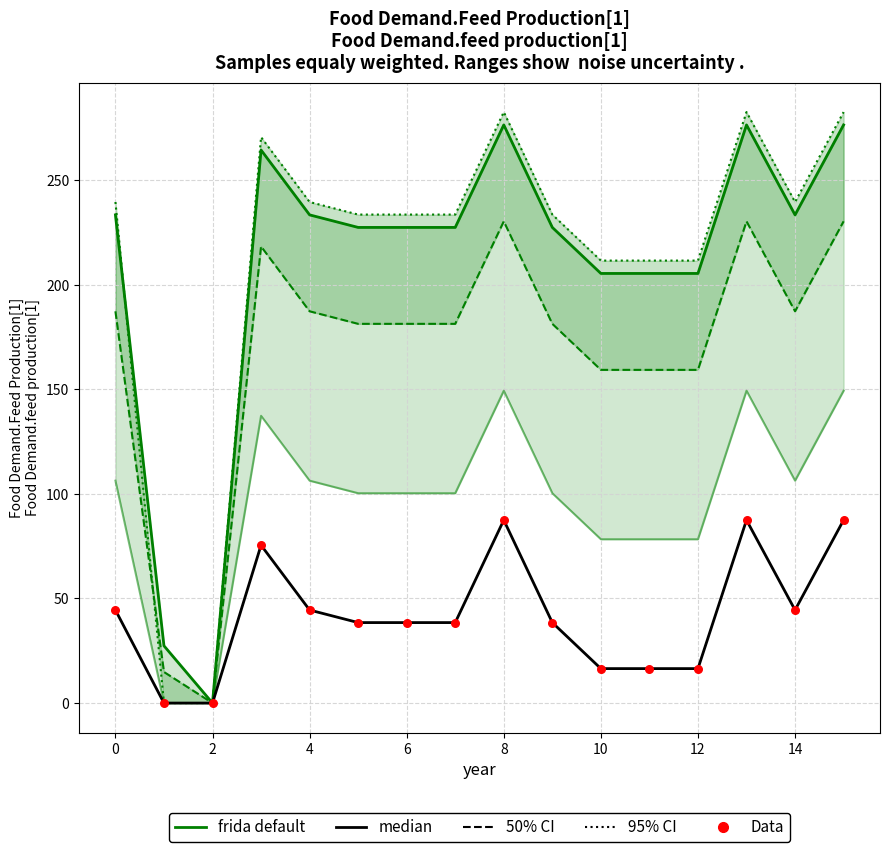

Which series contains the highest Y value?

frida default